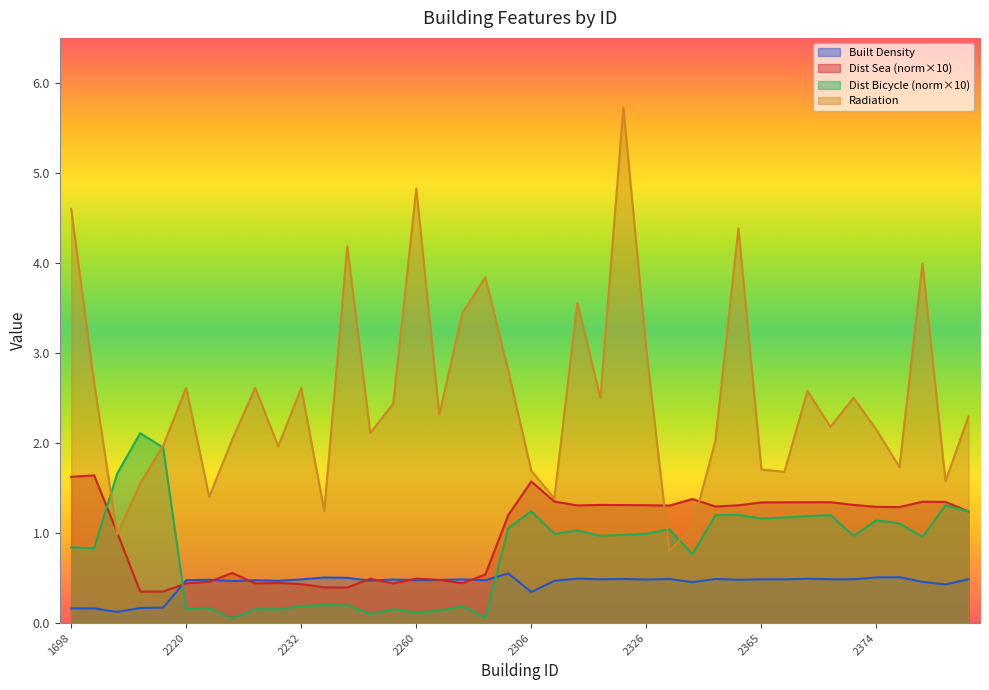

What are all the series names shown in the legend?

Built Density, Dist Sea (norm×10), Dist Bicycle (norm×10), Radiation